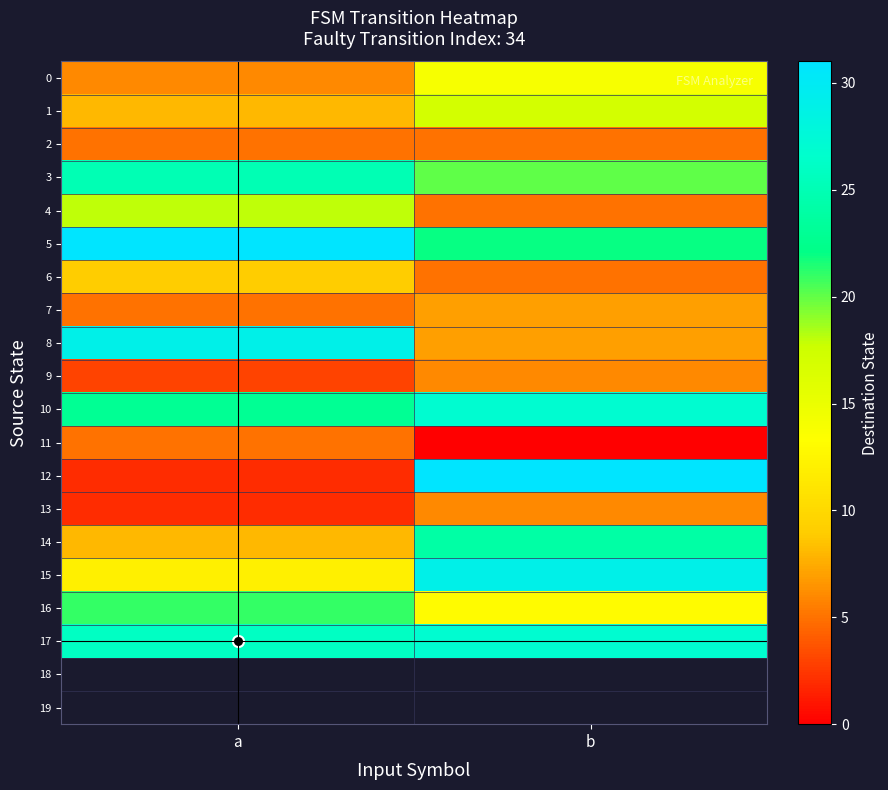

Which series has the largest total across all categories?

5